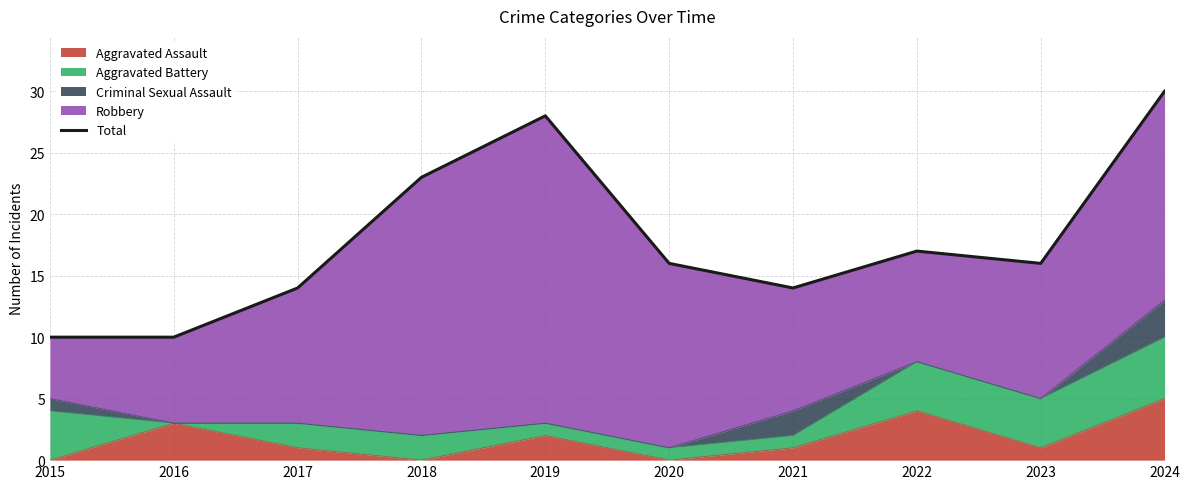

List the labels in order of value, largest first.

2024, 2019, 2018, 2022, 2020, 2023, 2017, 2021, 2015, 2016